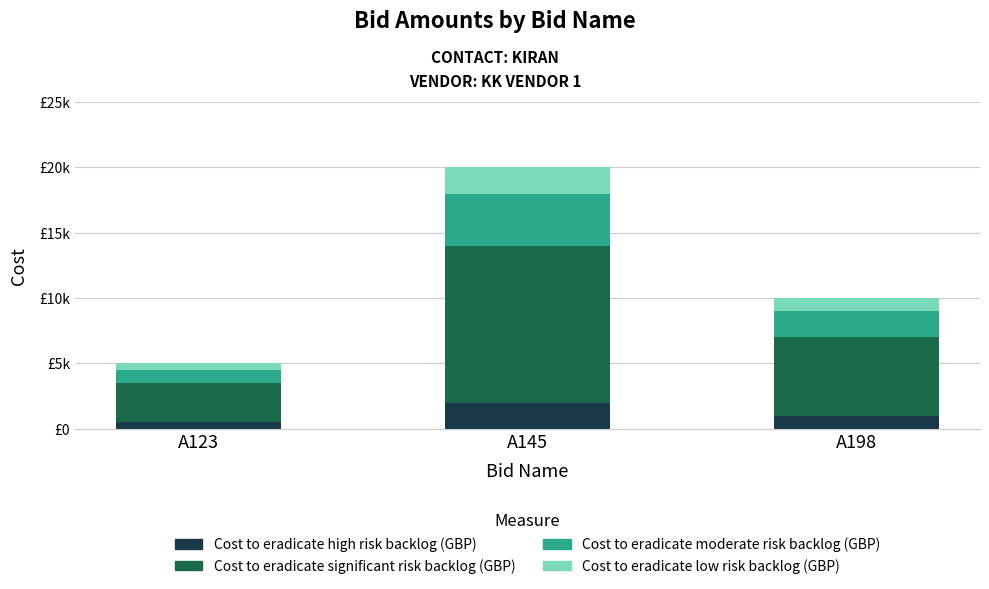

Are the bars horizontal?

No